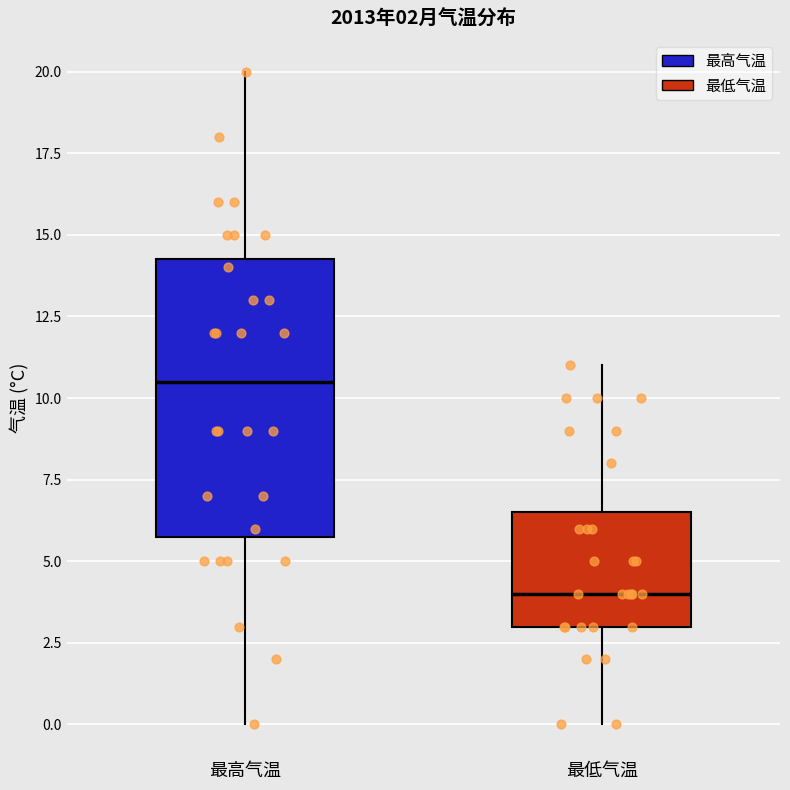

Which box has the highest median line?

最高气温